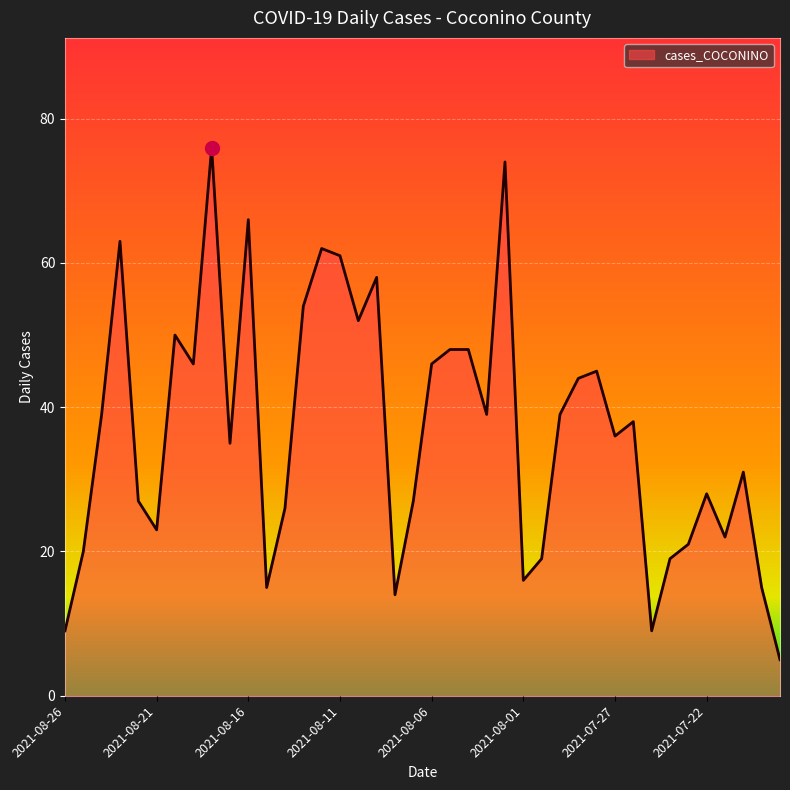

What is the minimum value shown in the chart?

5